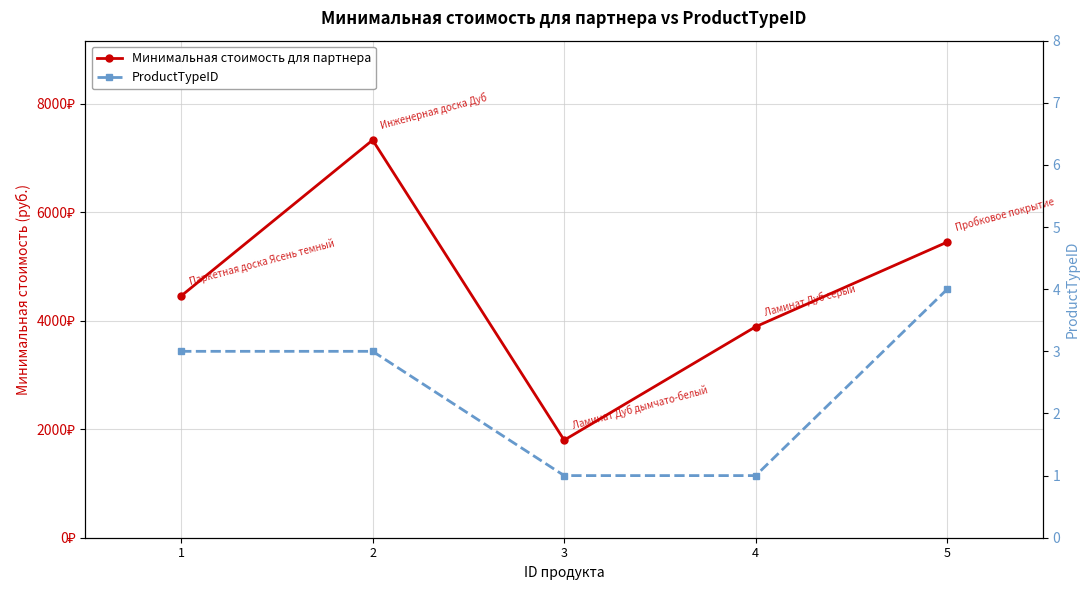

What is the difference between the highest and lowest values at 5?

5446.6